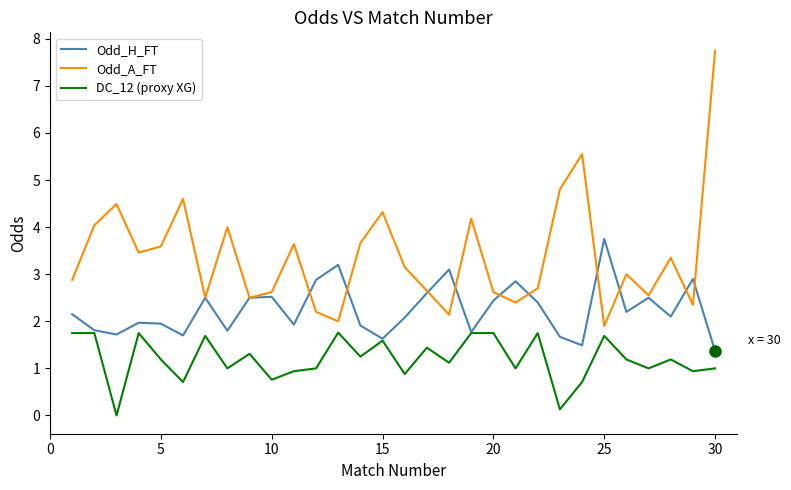

What is the maximum value shown in the chart?

7.8